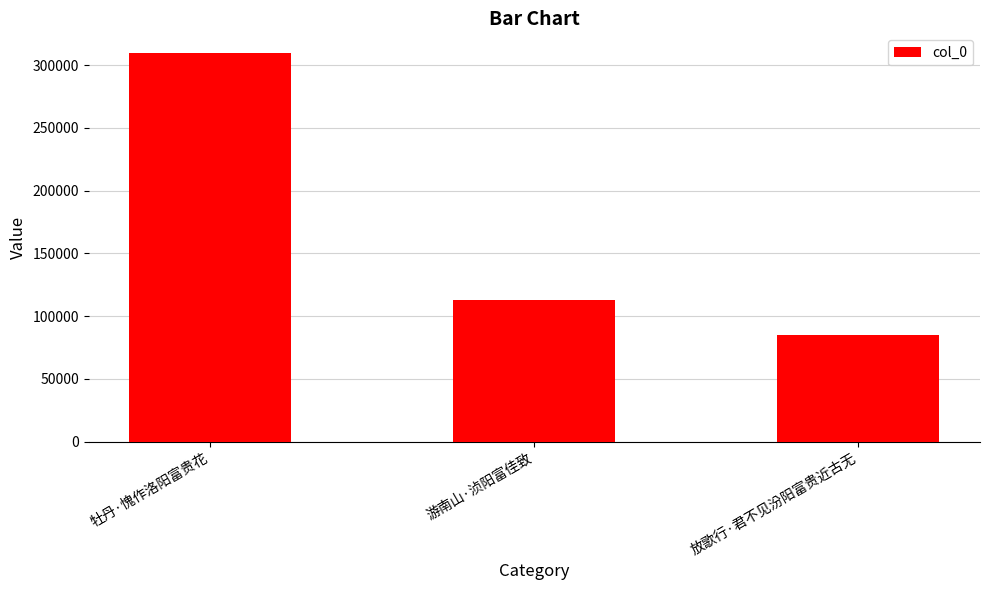

How many series are shown in this chart?

1